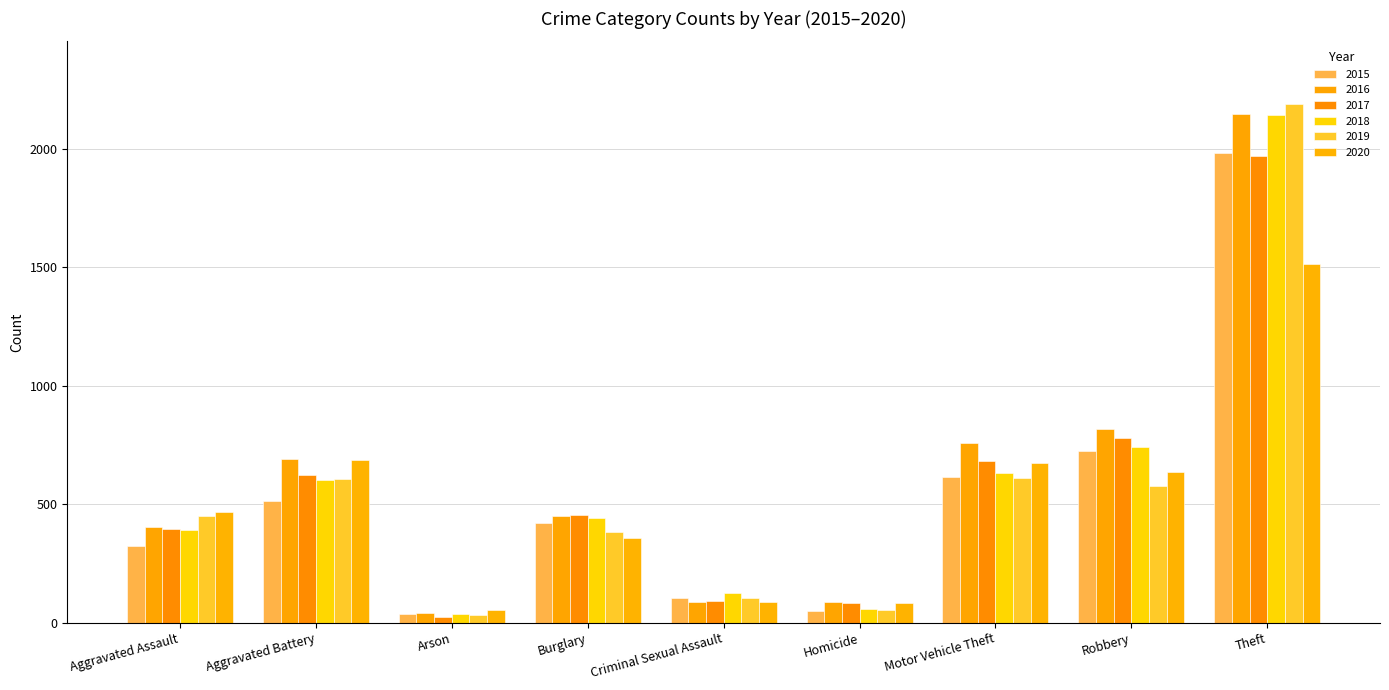

At which label does 2017 reach its peak?

Theft